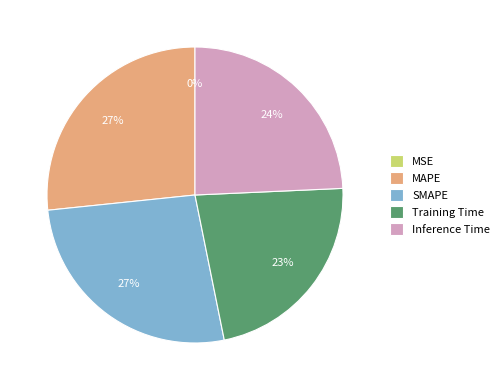

Is it true that SMAPE is 38% of the pie?

False